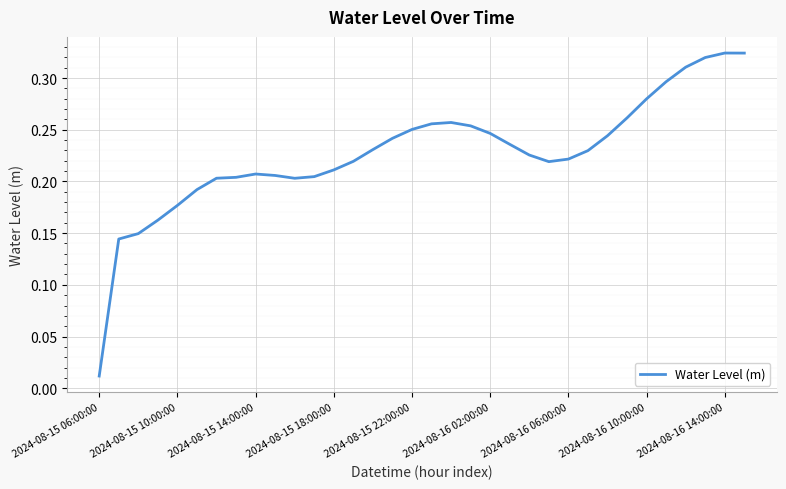

At which category does the chart reach its minimum across all series?

2024-08-15 06:00:00